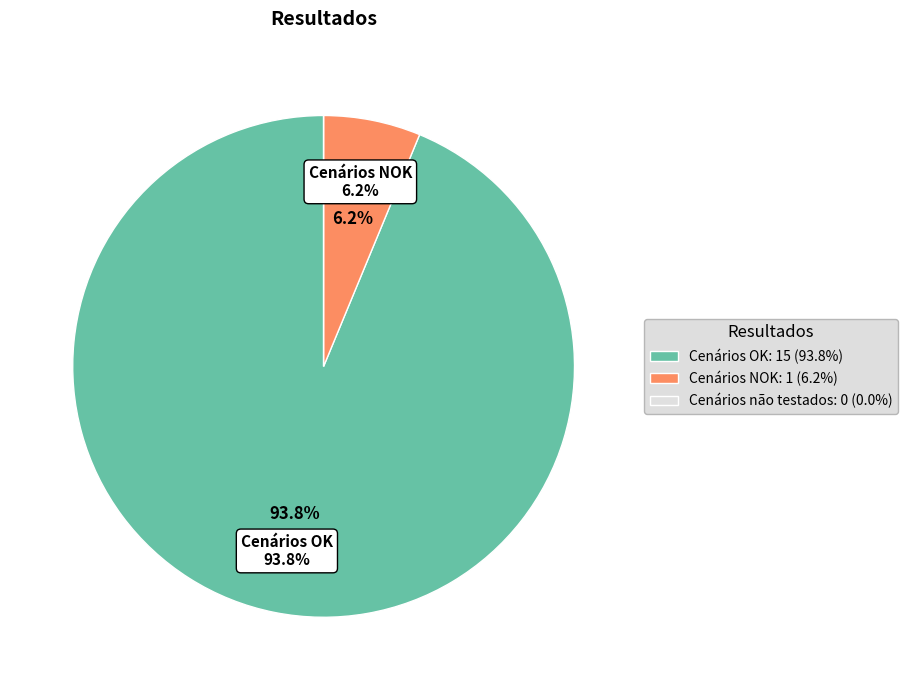

The Cenários OK slice represents 94% of the pie. True or false?

True